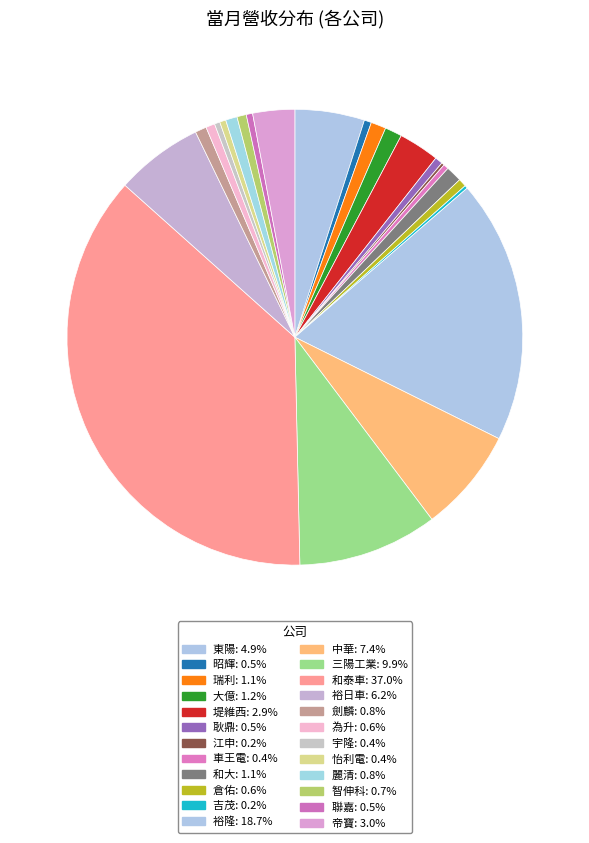

Which slice is the largest?

和泰車